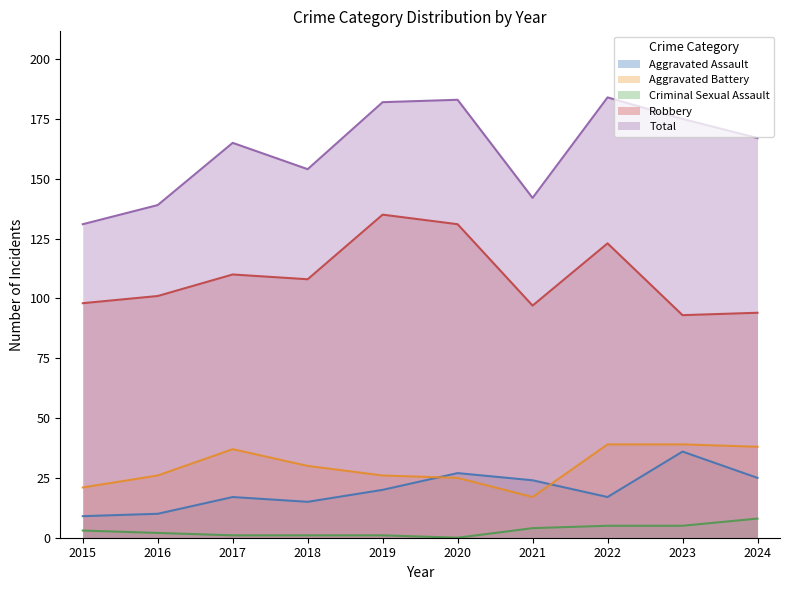

Is the value of Criminal Sexual Assault at 2015 greater than the value of Total at 2023?

No